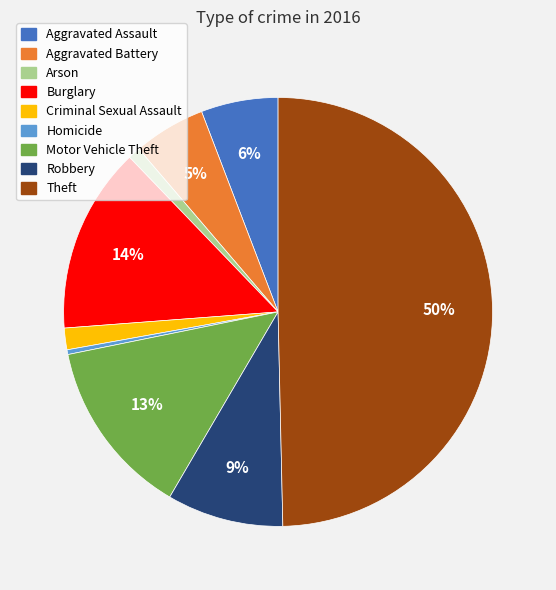

Does Homicide account for over 50% of the chart?

No